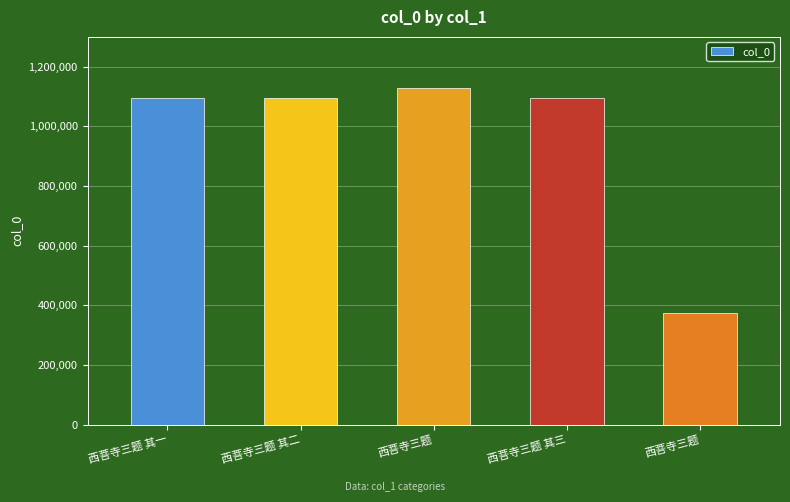

Are the bars horizontal?

No